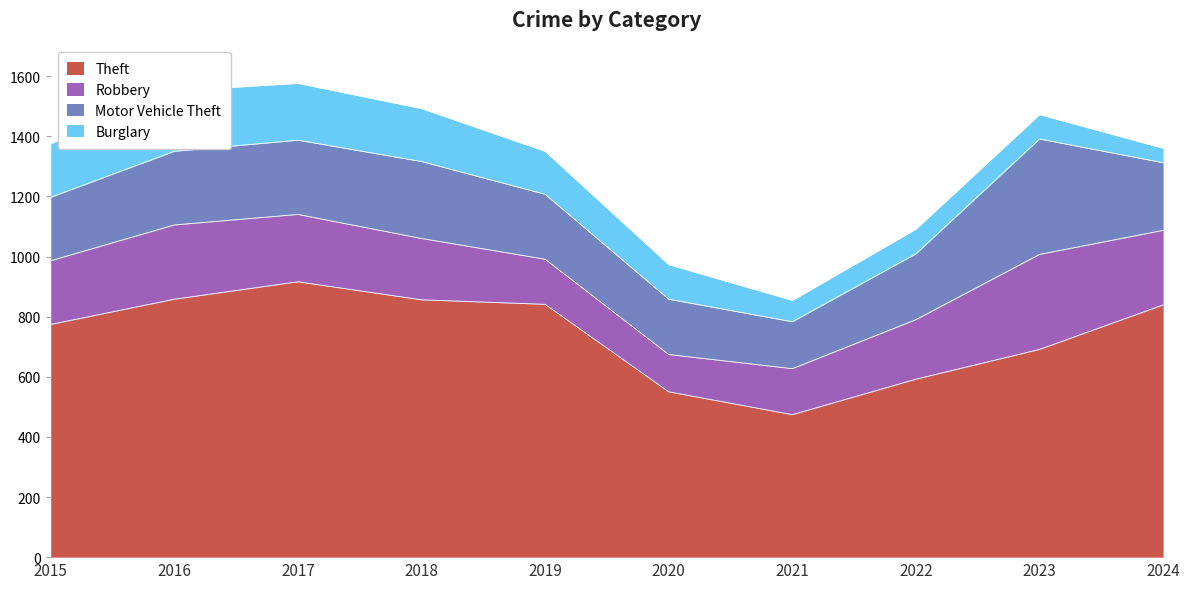

Where is the first local minimum for Burglary?

2021